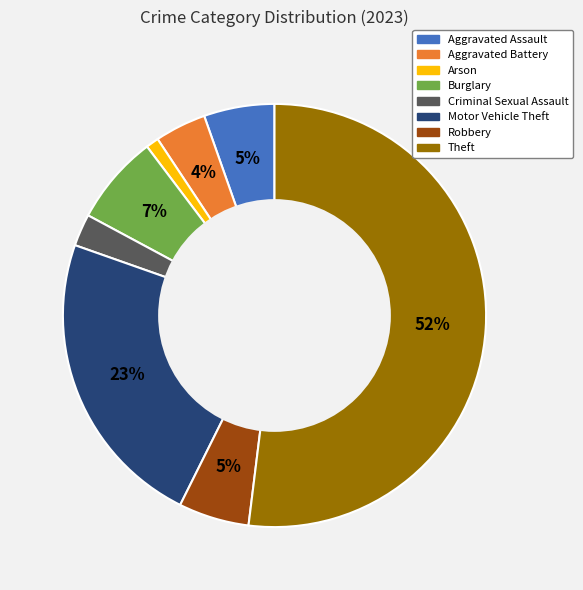

Is the sum of Burglary and Robbery greater than half?

No